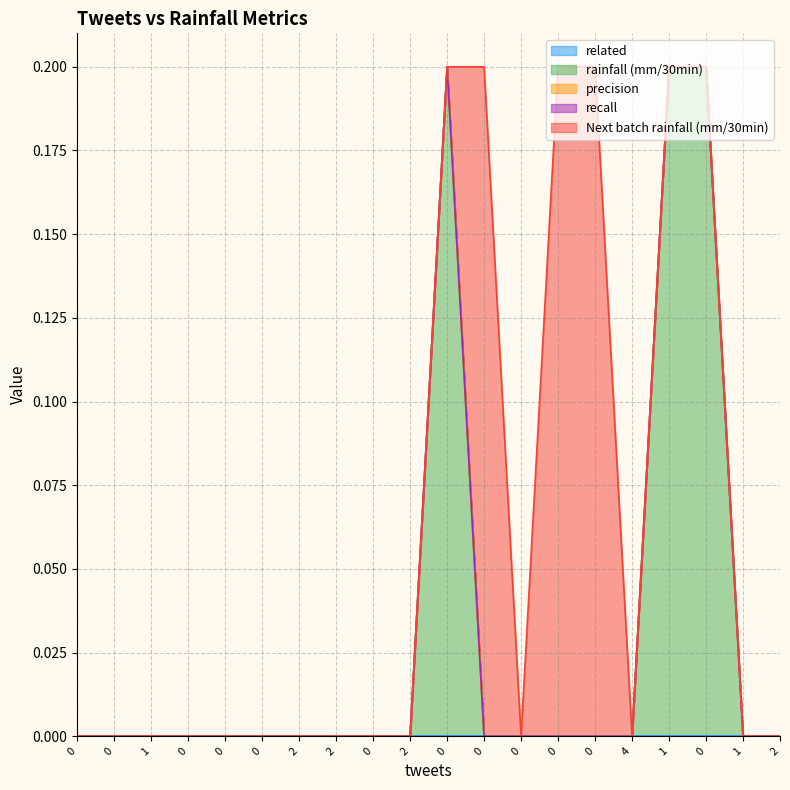

True or false: Next batch rainfall (mm/30min) and recall cross at least once.

False